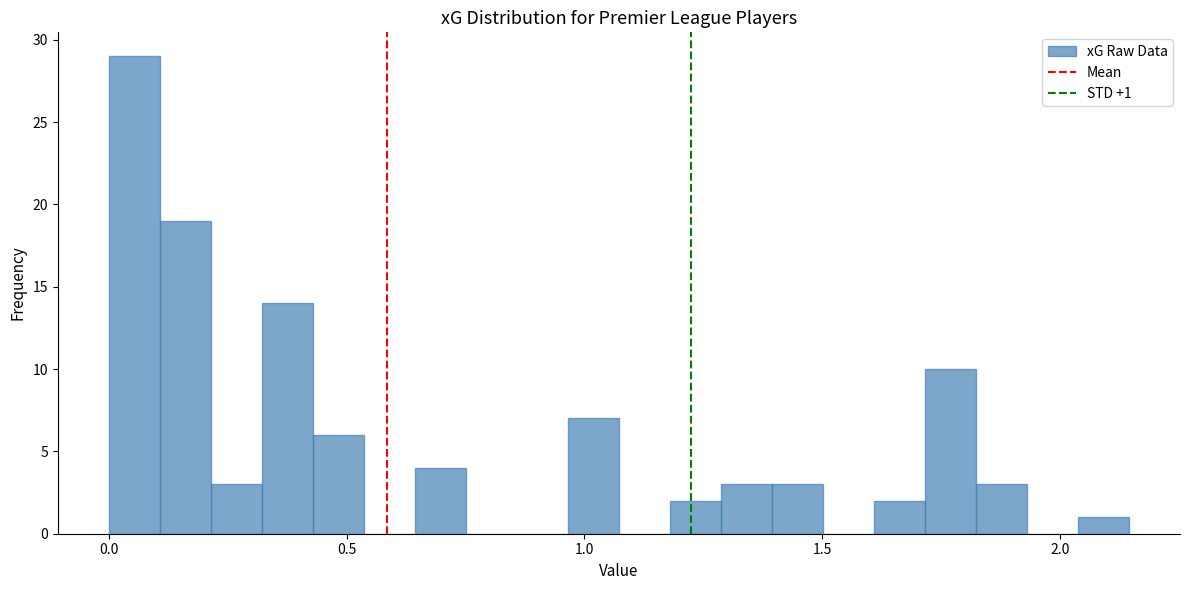

Read against the x-axis, roughly where is the centre of the tallest bar?

0.05